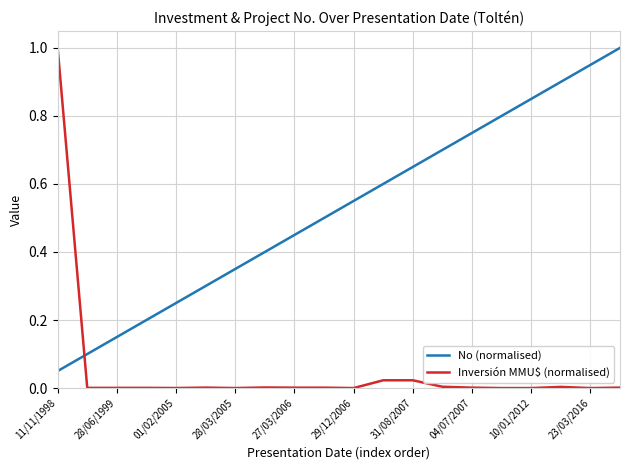

What is the maximum value for Inversión MMU$ (normalised)?

1.0